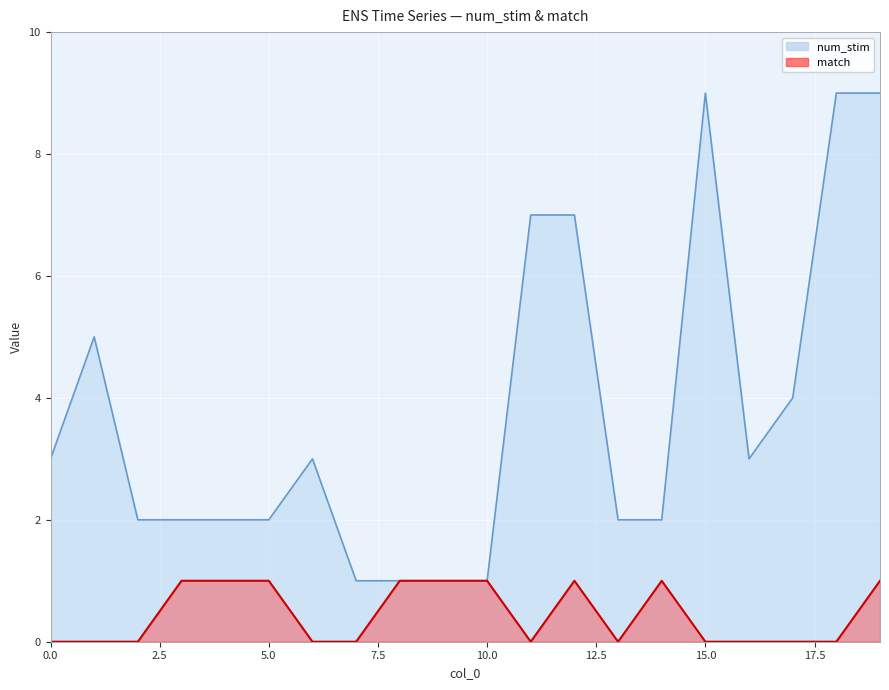

How many data points does each series have?

20